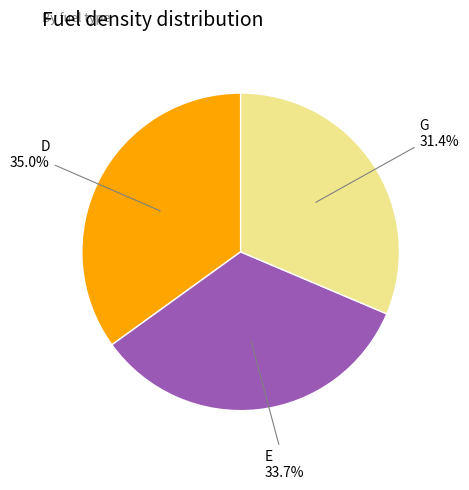

Does any single category account for the majority?

No